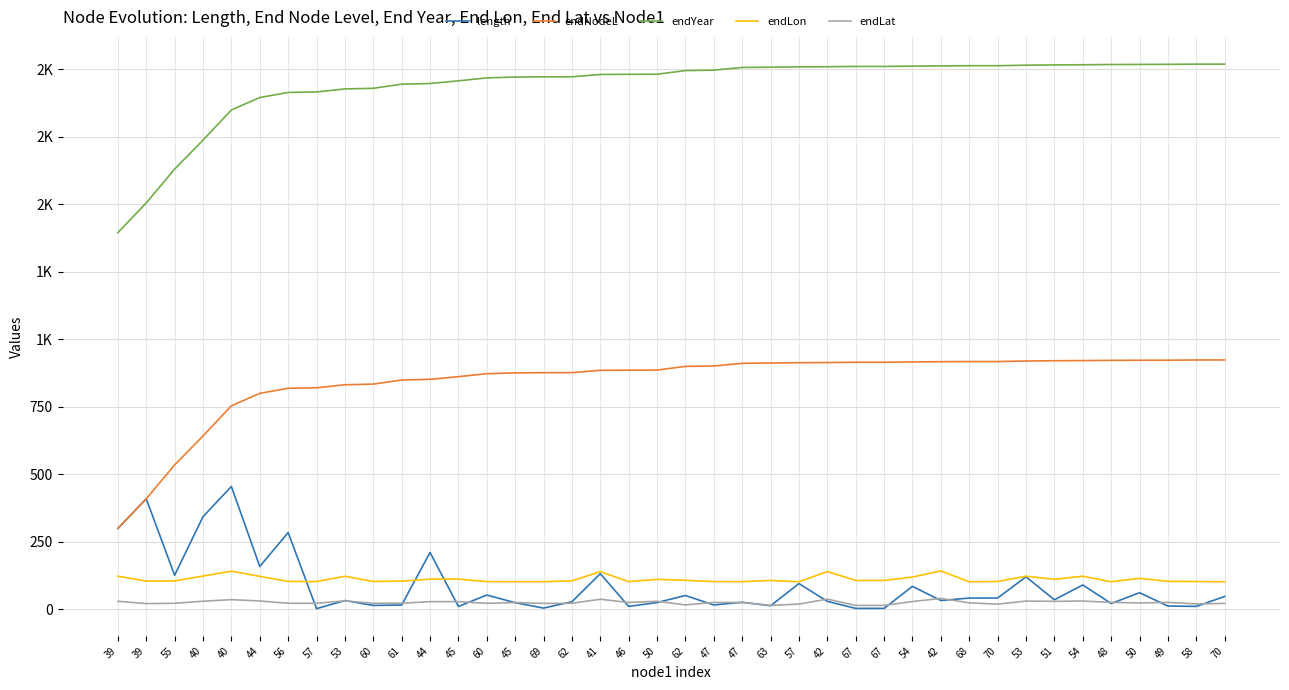

Does the chart have visible grid lines?

Yes